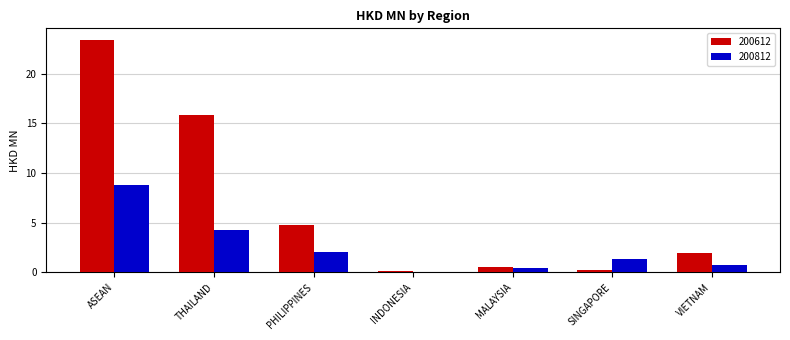

How many categories are shown in the chart?

7